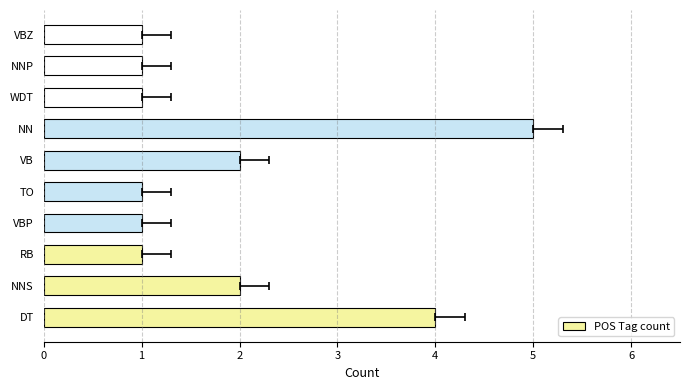

Reading left to right, what are all the values shown in this chart?

4	2	1	1	1	2	5	1	1	1